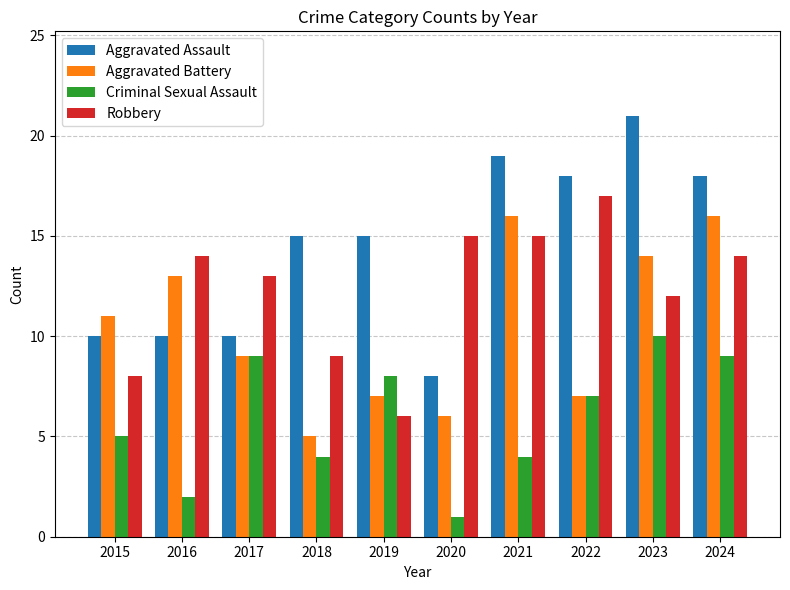

At 2021, list the series in order from smallest to largest.

Criminal Sexual Assault, Robbery, Aggravated Battery, Aggravated Assault